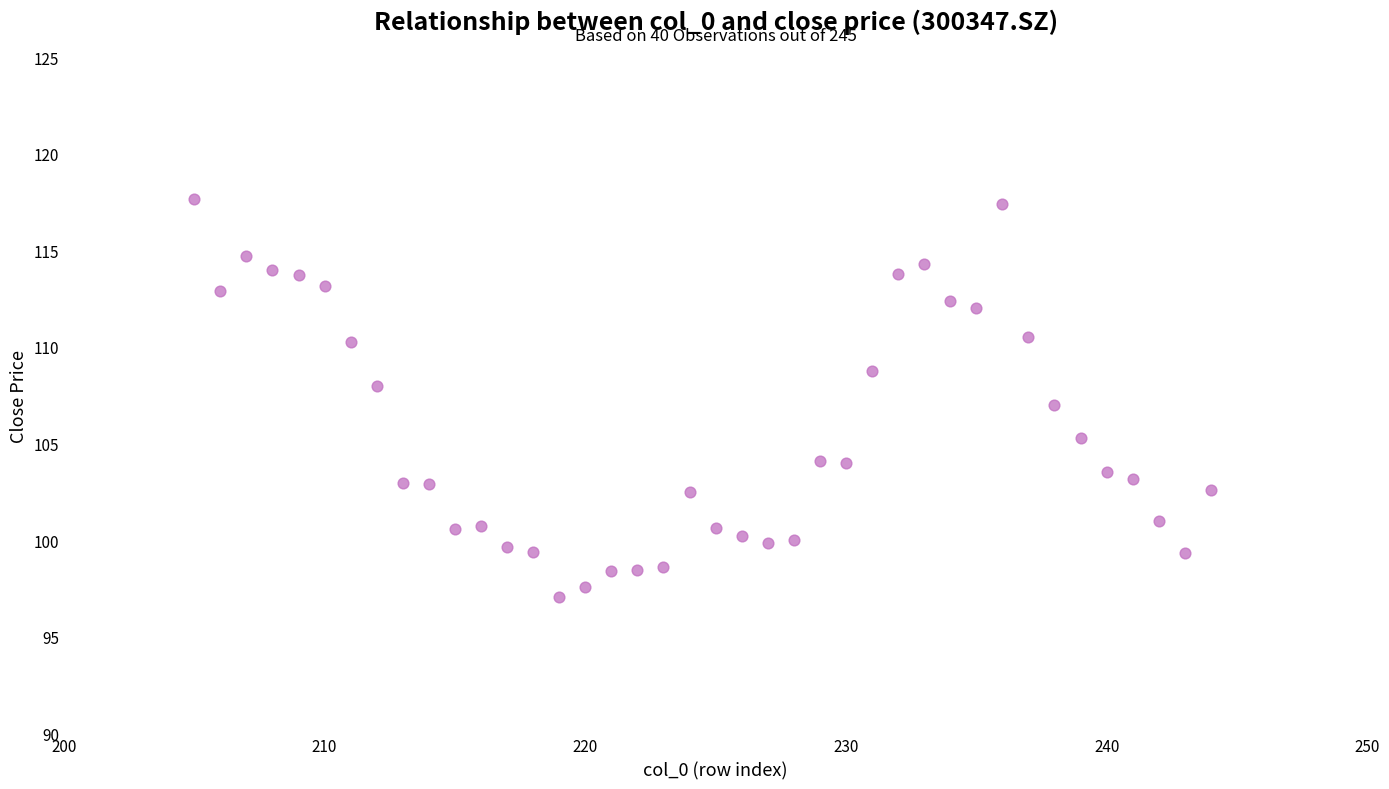

What is the range of Y values (max minus min)?

20.6